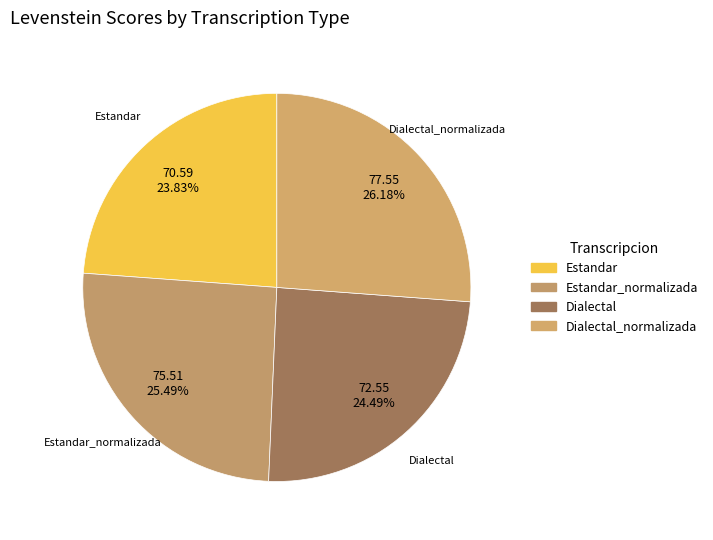

Rank the categories by value from highest to lowest.

Dialectal_normalizada, Estandar_normalizada, Dialectal, Estandar